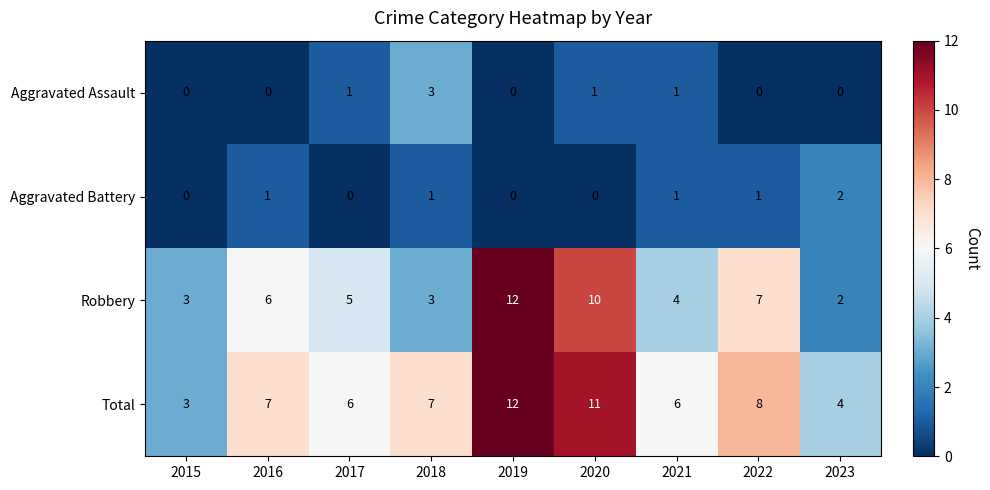

Which category has the lowest value in the Total series?

2015